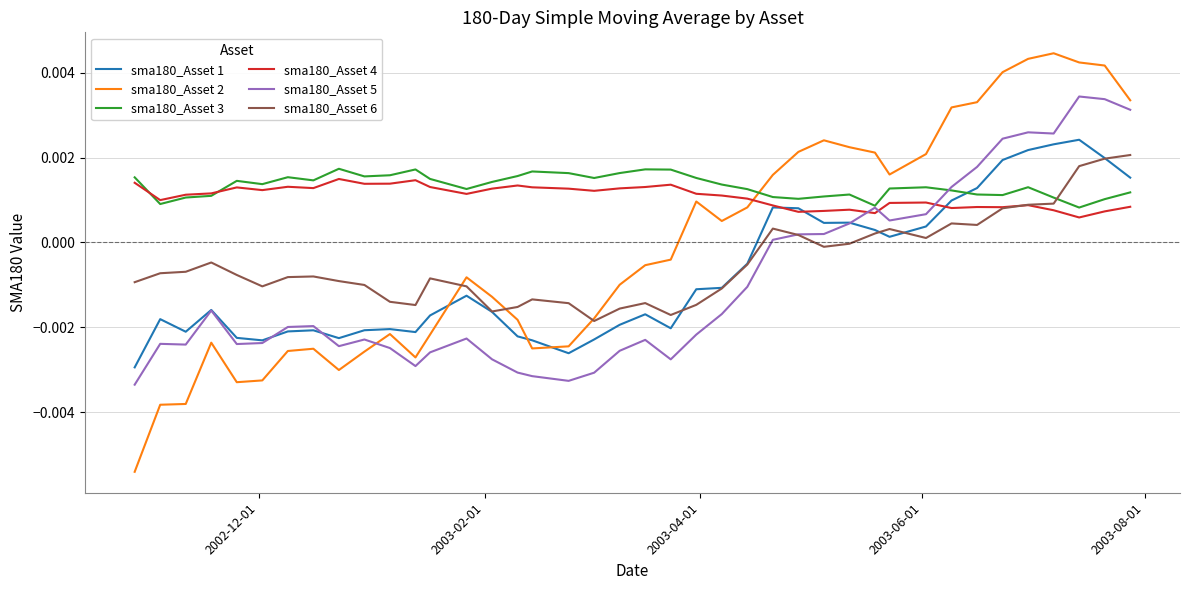

True or false: sma180_Asset 6 and sma180_Asset 3 intersect in this chart.

True